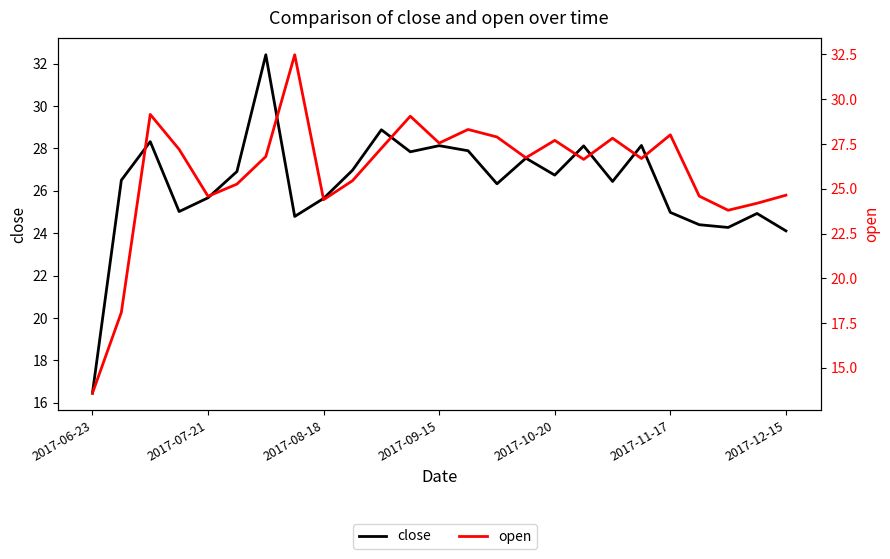

How many data points does each series have?

25